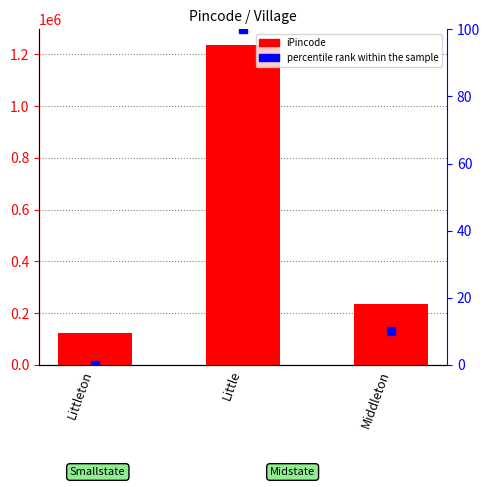

At how many categories does at least one series exceed 368477?

1